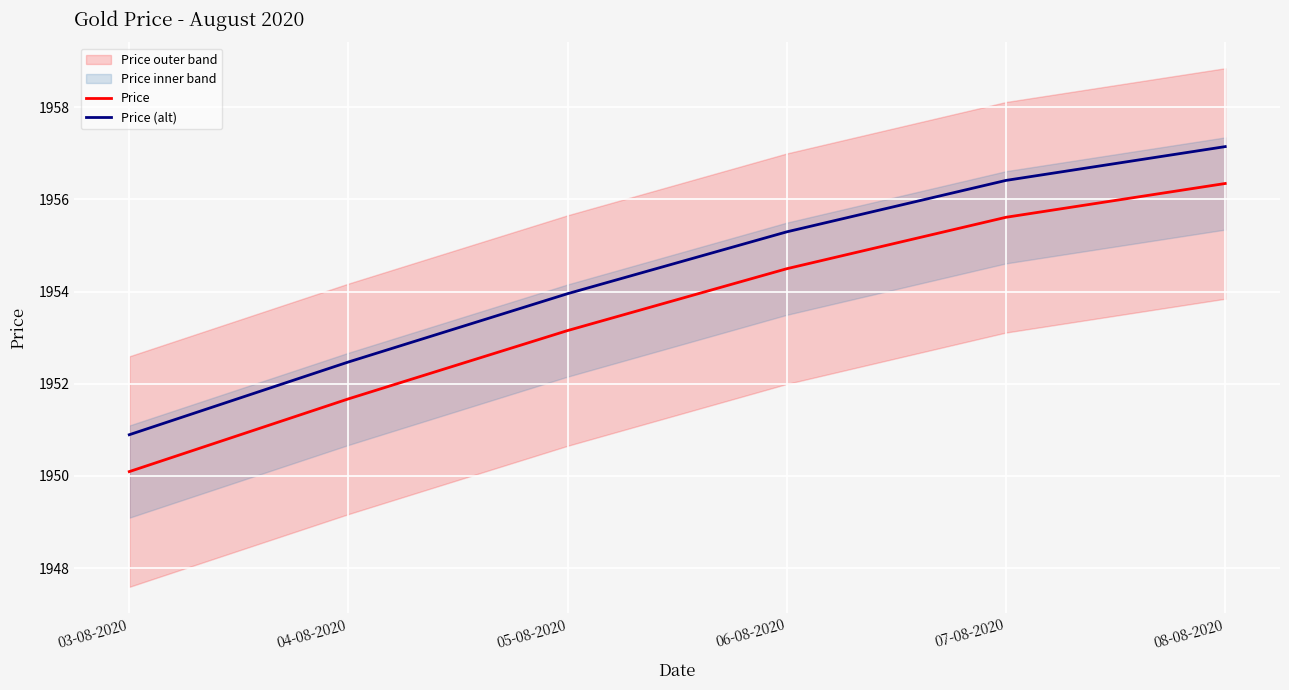

The value of Price at 03-08-2020 is 1950.1. True or false?

True